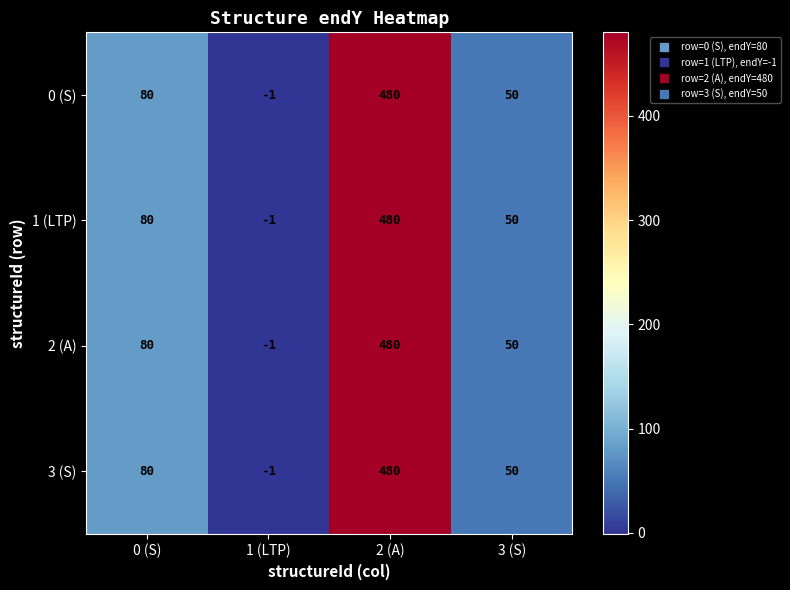

The 2 (A) series shows 85 at 3 (S). True or false?

False